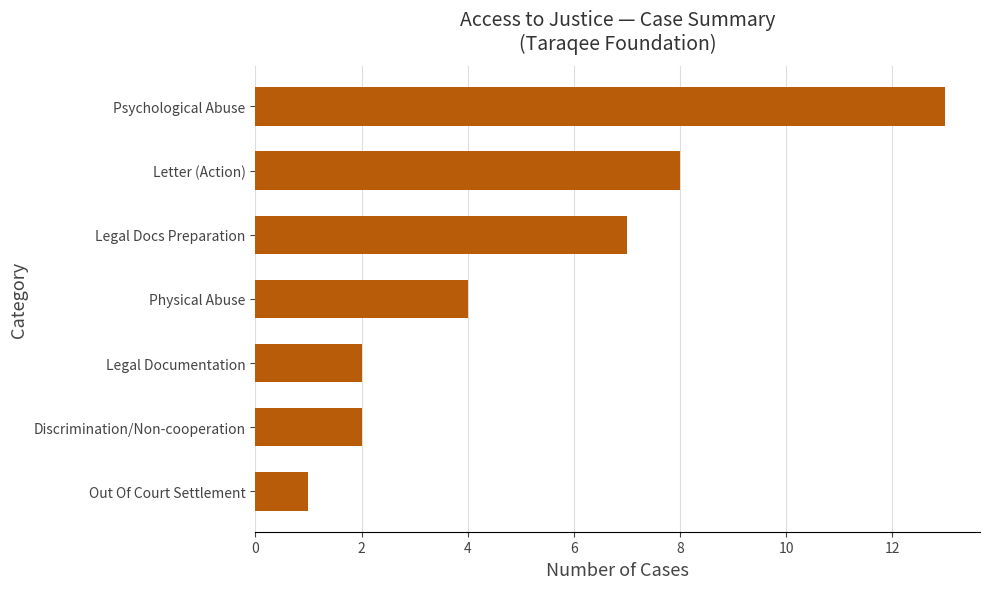

What is the minimum value shown in the chart?

1